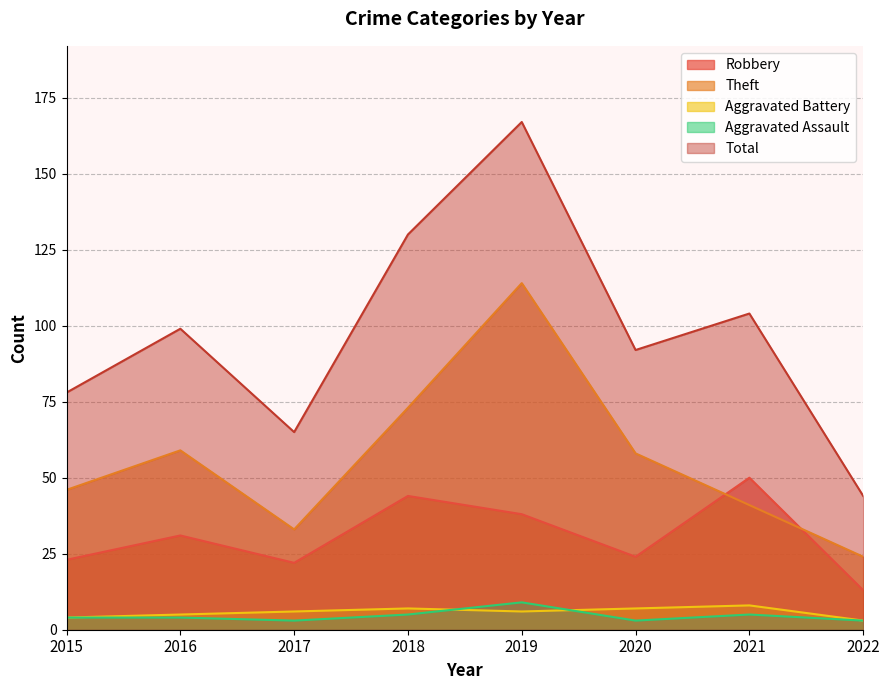

Reading right to left, what are all the values shown in this chart?

Robbery: 13	50	24	38	44	22	31	23
Theft: 24	41	58	114	73	33	59	46
Aggravated Battery: 3	8	7	6	7	6	5	4
Aggravated Assault: 3	5	3	9	5	3	4	4
Total: 44	104	92	167	130	65	99	78